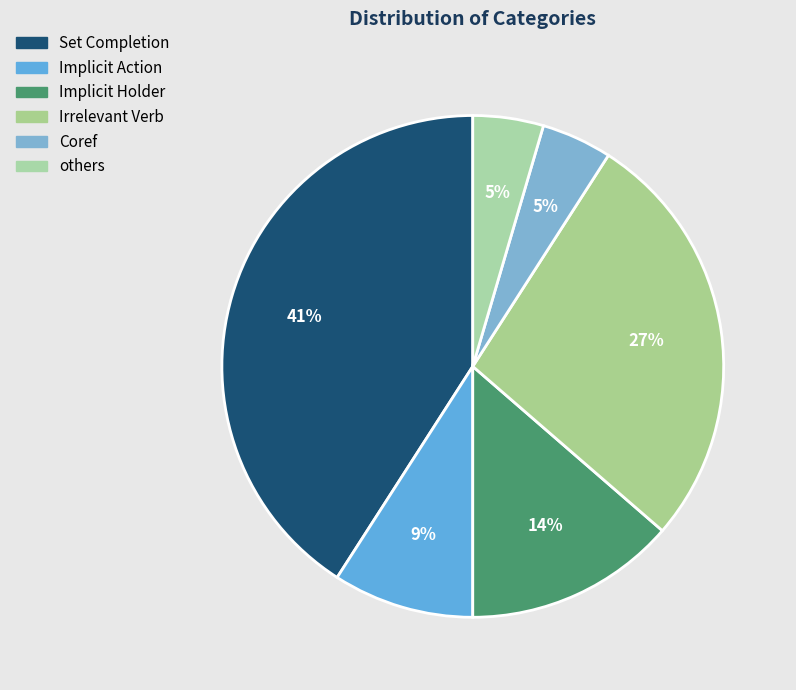

Does others represent more than half of the total?

No